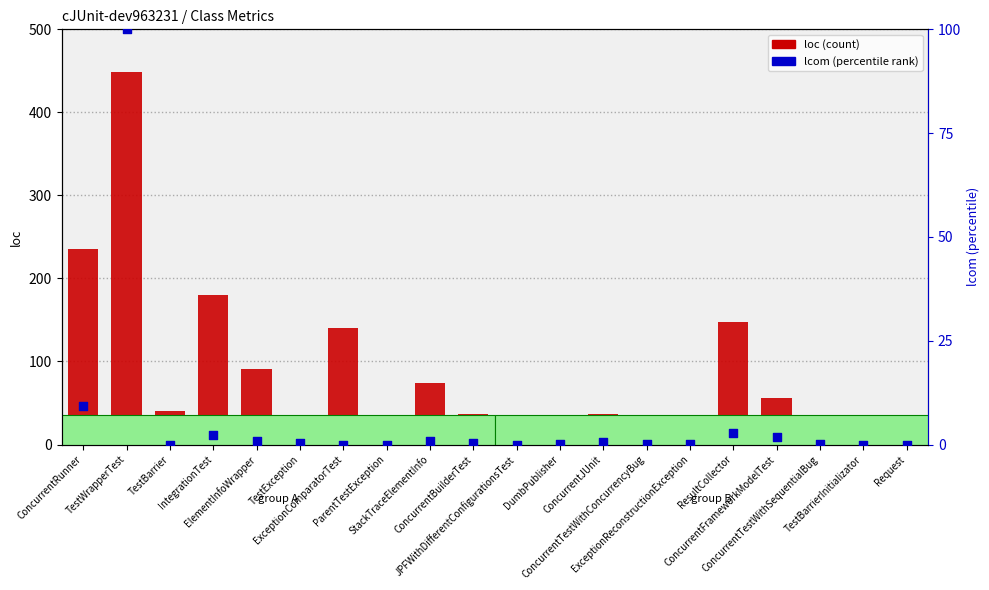

What is the total value across all series at TestWrapperTest?

549.0